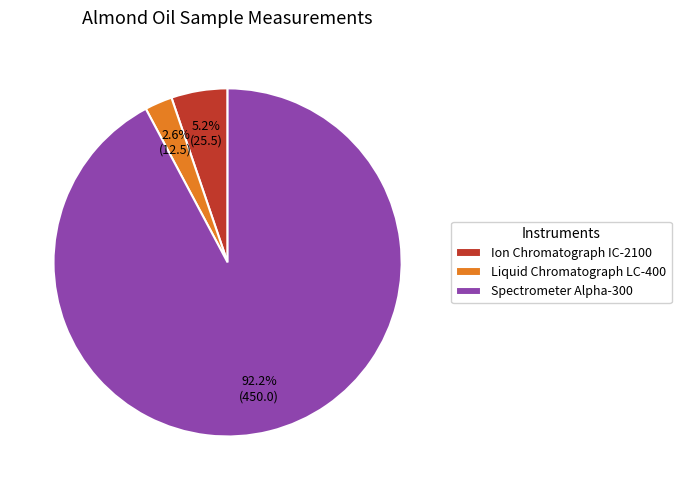

True or false: Liquid Chromatograph LC-400 accounts for 16% of the total.

False